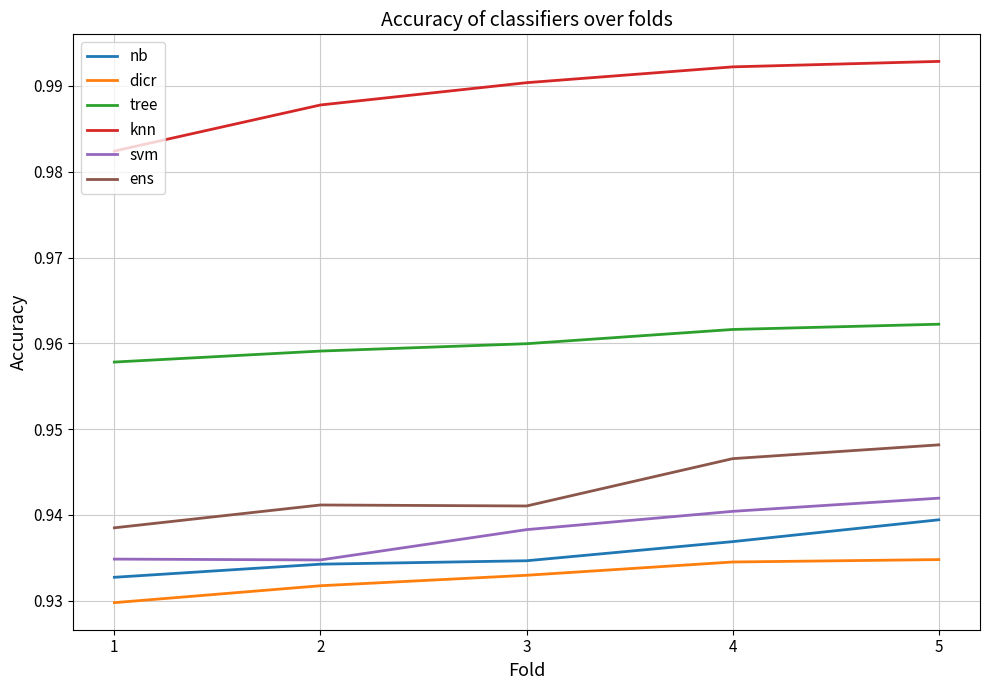

Where is nb nearest to the value 0?

1